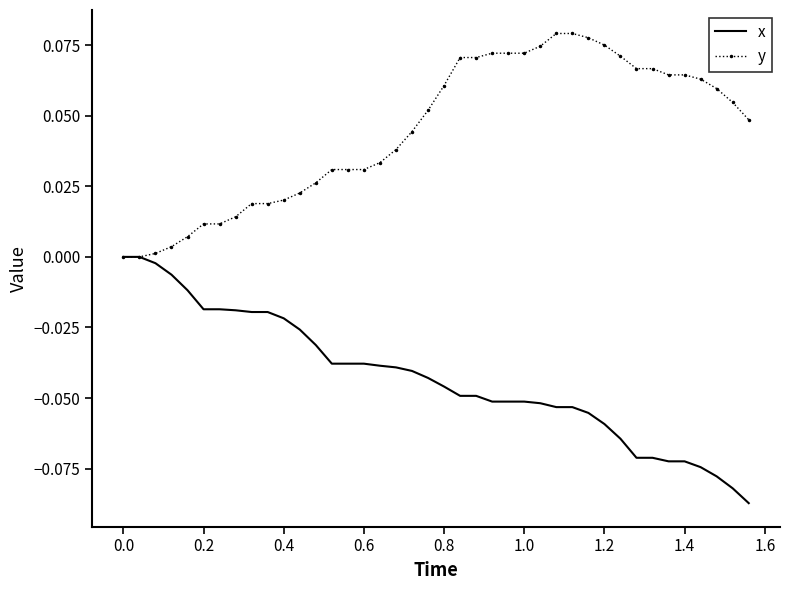

Which series has the largest total across all categories?

y